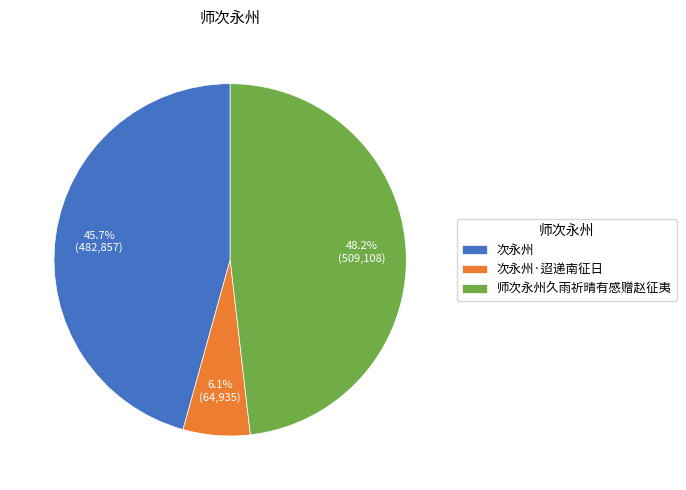

To the nearest percent, what is the difference between the 次永州·迢递南征日 and 师次永州久雨祈晴有感赠赵征夷 slice percentages?

42%